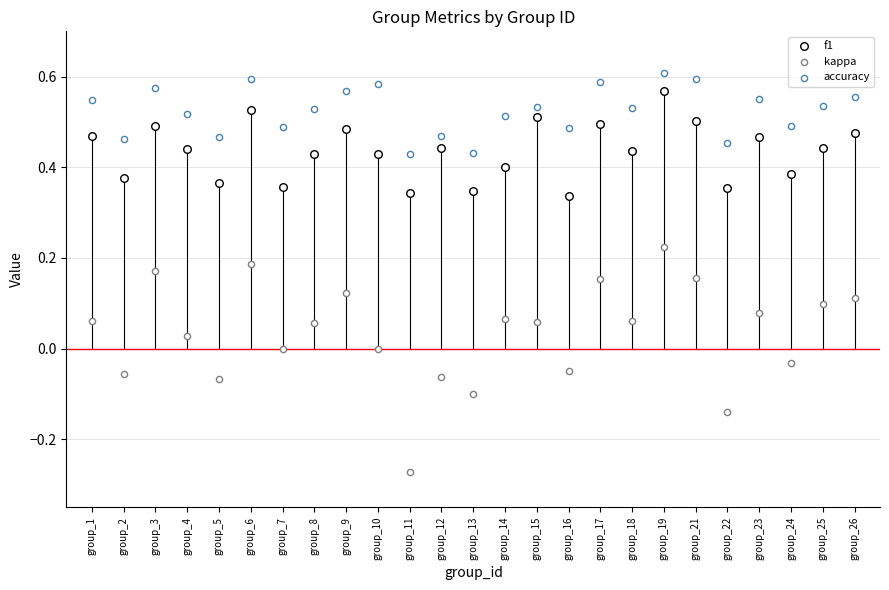

Which series has the widest spread of Y values?

kappa